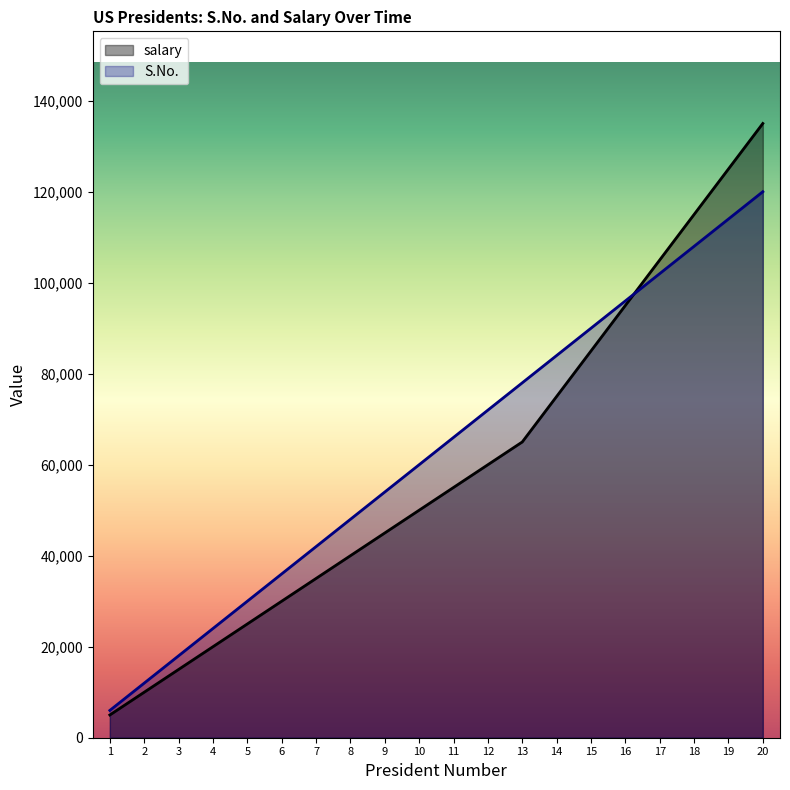

What is the value of the salary point at the 8th from the left?

40000